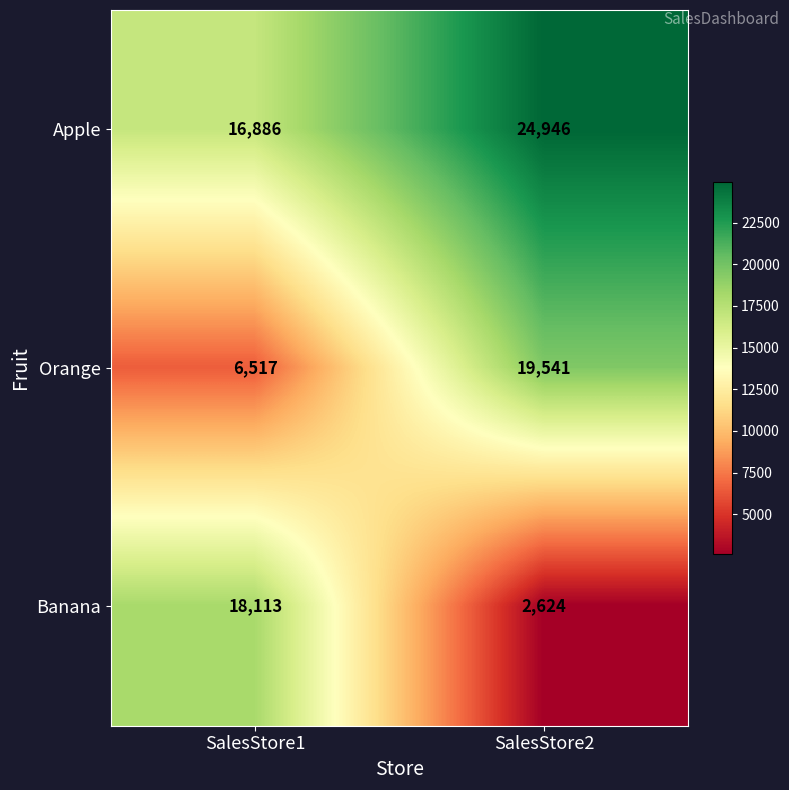

What is the spread (max minus min) of values at SalesStore2?

22322